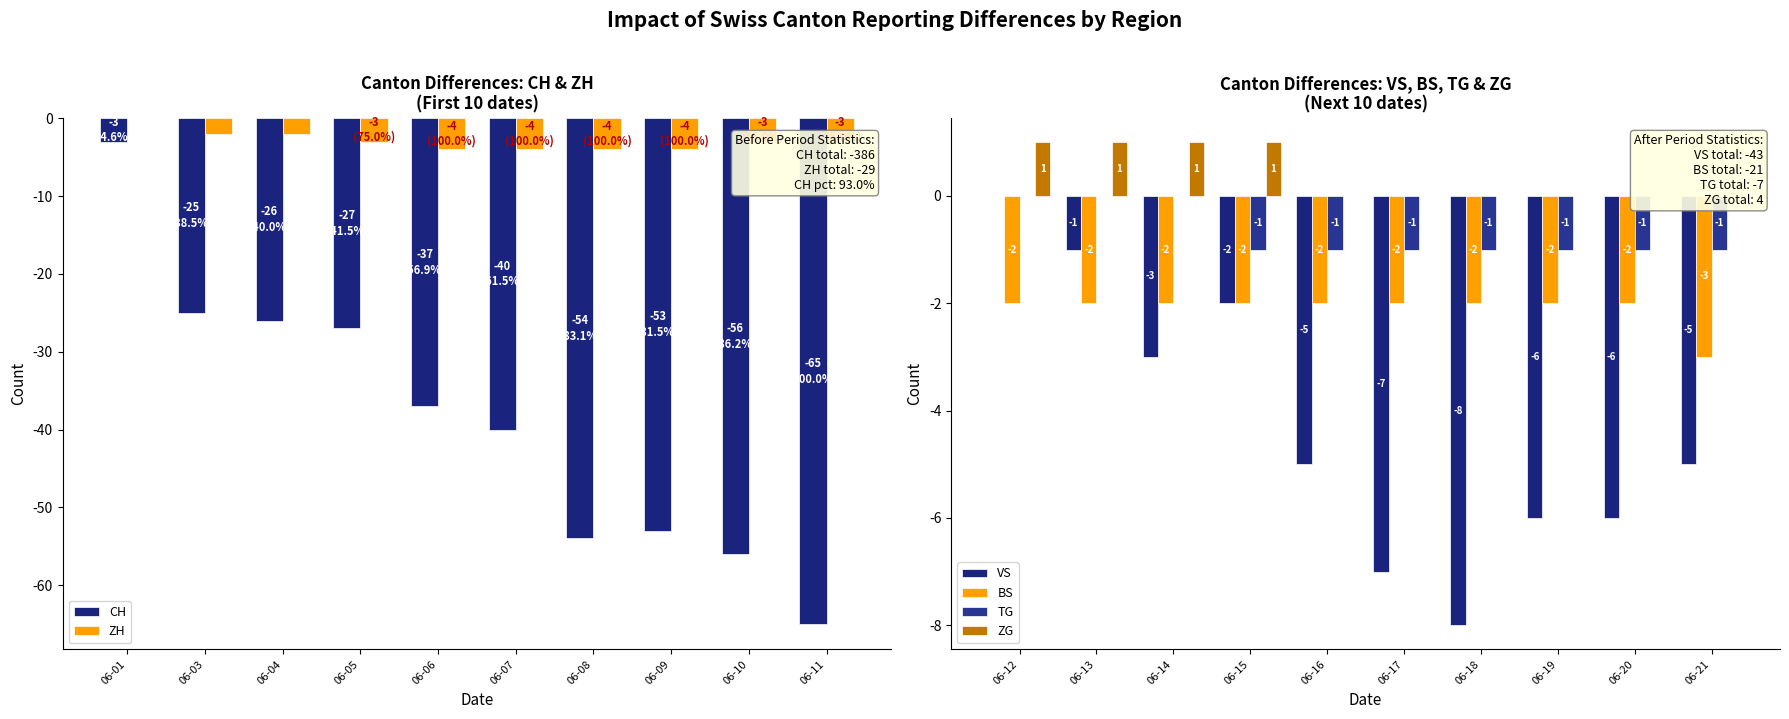

Between 06-07 and 06-06, which is larger?

06-06